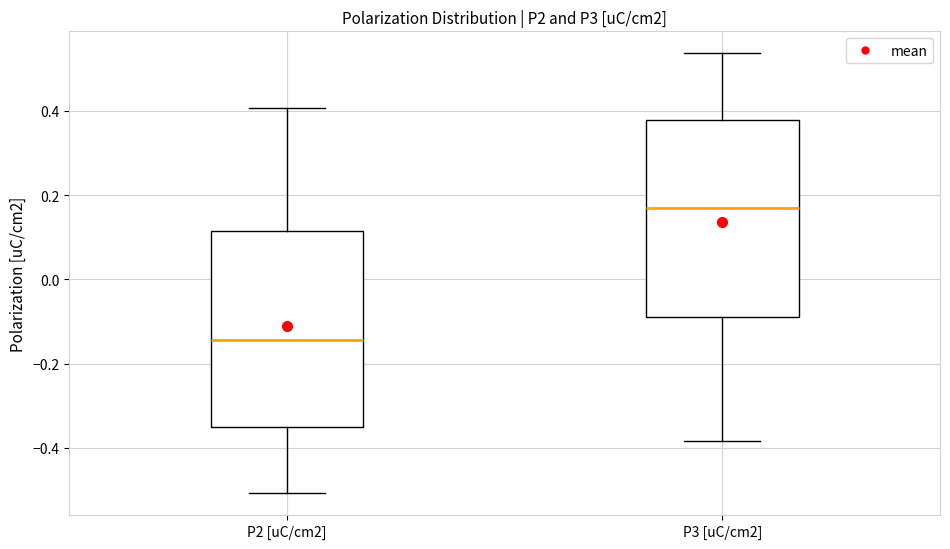

Where does the median line of the box for P3 [uC/cm2] sit on the y-axis? The values are not printed on the chart, so give them approximately, as read against the axis.

0.18